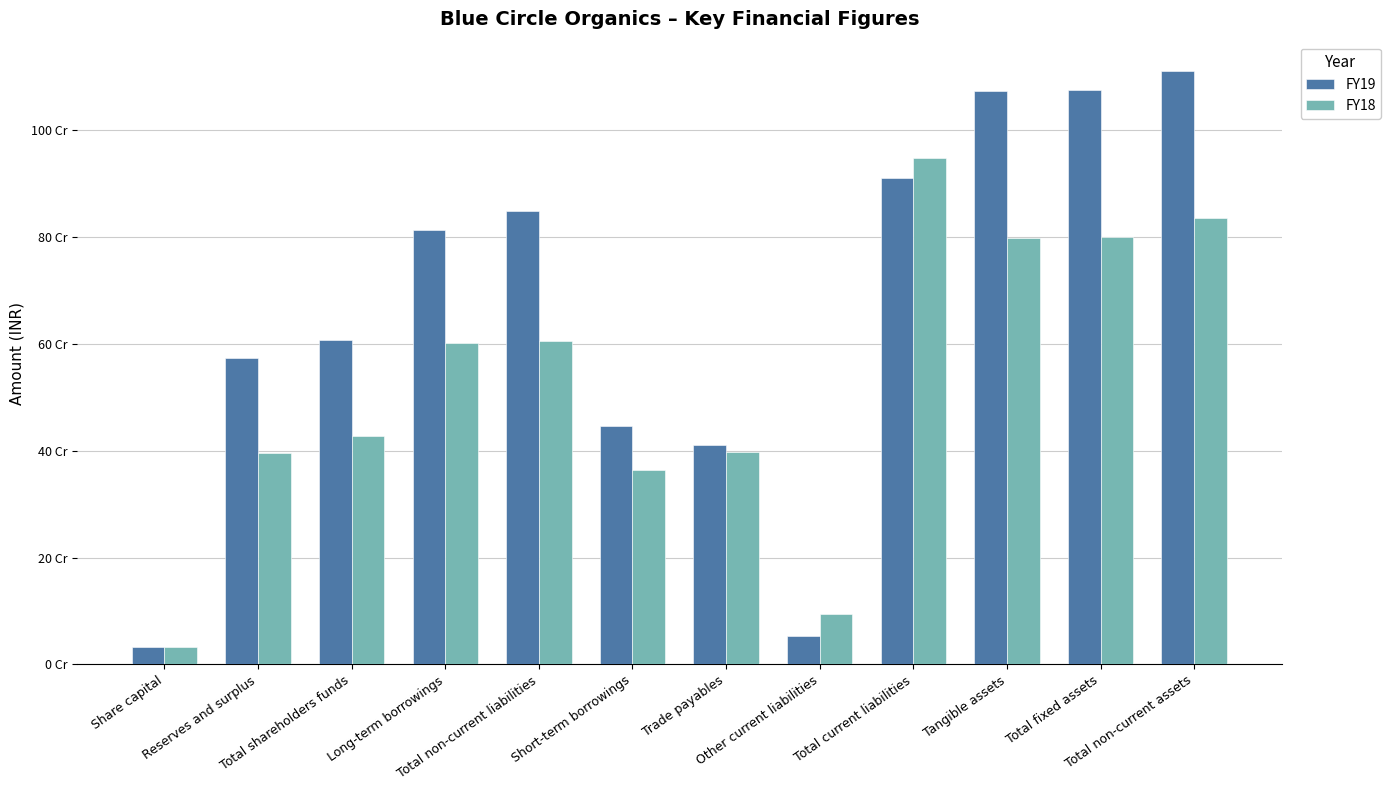

What are all the series names shown in the legend?

FY19, FY18